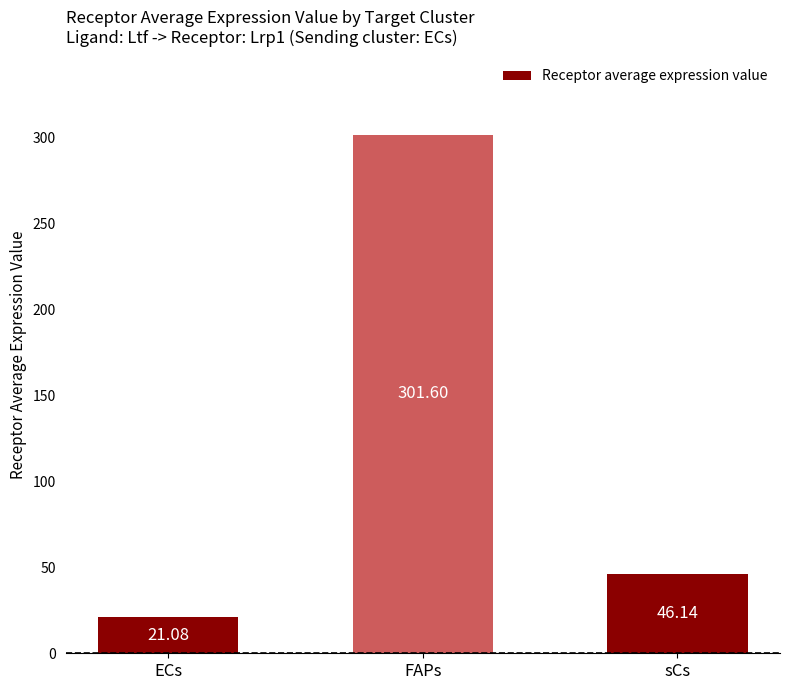

What is the label of the 1st bar from the left?

ECs